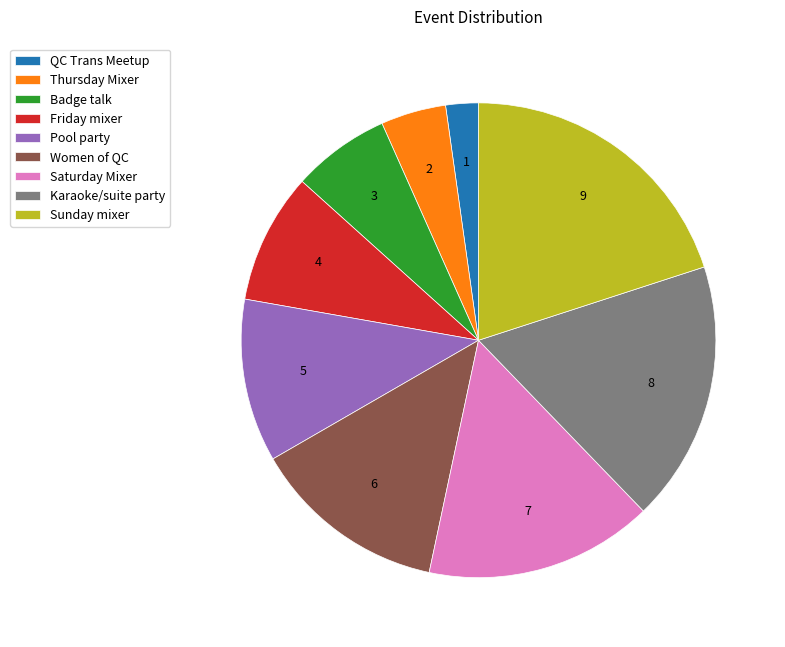

Rank the categories by value from highest to lowest.

Sunday mixer, Karaoke/suite party, Saturday Mixer, Women of QC, Pool party, Friday mixer, Badge talk, Thursday Mixer, QC Trans Meetup